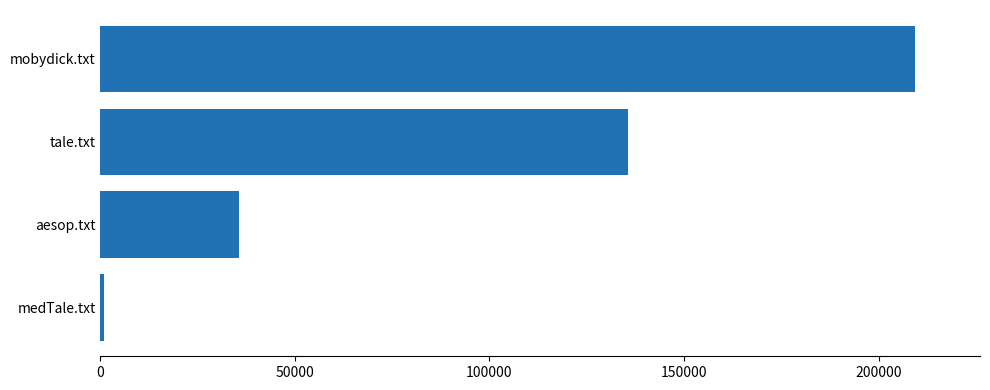

How many series are shown in this chart?

1